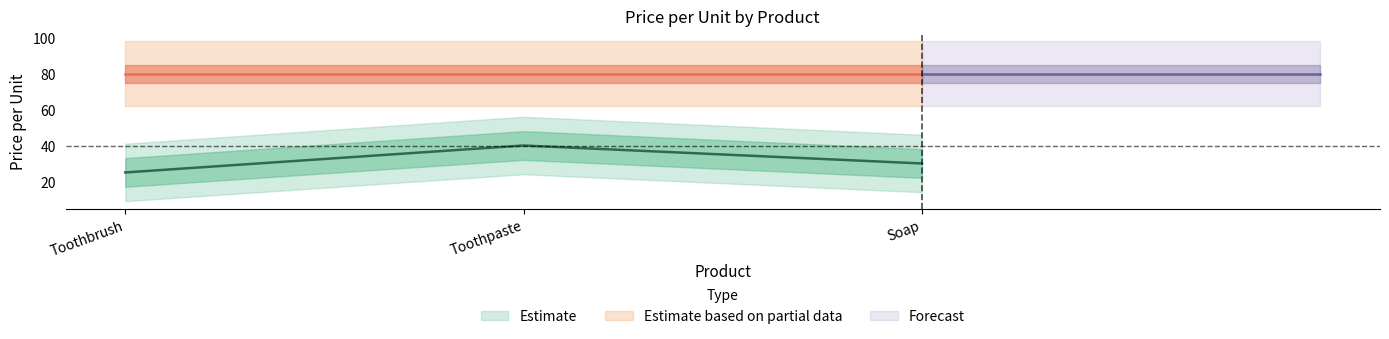

Approximately how many times larger is the value at Toothbrush compared to Toothpaste?

0.6